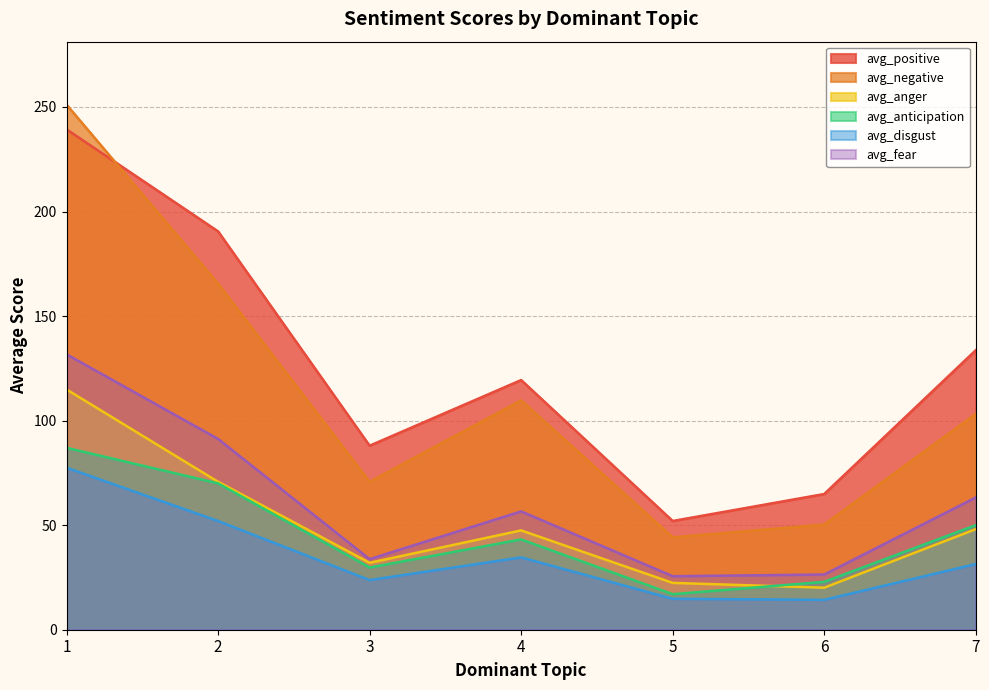

Is it true that avg_fear equals 33.8 at 3?

True